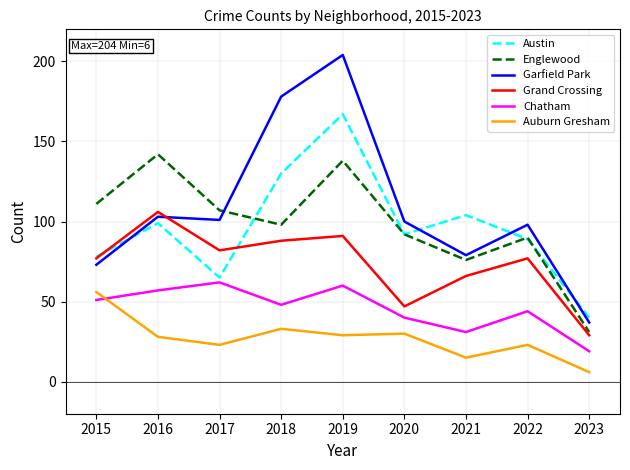

Reading right to left, list all the values displayed in this chart.

Austin: 2023=40	2022=89	2021=104	2020=92	2019=167	2018=130	2017=65	2016=99	2015=78
Englewood: 2023=31	2022=90	2021=76	2020=92	2019=138	2018=98	2017=107	2016=142	2015=111
Garfield Park: 2023=37	2022=98	2021=79	2020=100	2019=204	2018=178	2017=101	2016=103	2015=73
Grand Crossing: 2023=29	2022=77	2021=66	2020=47	2019=91	2018=88	2017=82	2016=106	2015=77
Chatham: 2023=19	2022=44	2021=31	2020=40	2019=60	2018=48	2017=62	2016=57	2015=51
Auburn Gresham: 2023=6	2022=23	2021=15	2020=30	2019=29	2018=33	2017=23	2016=28	2015=56